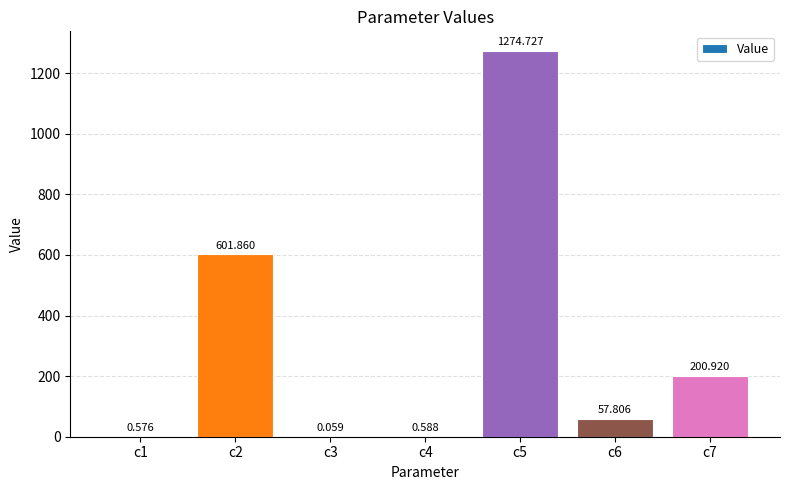

What is the value of the 6th bar from the left?

57.8